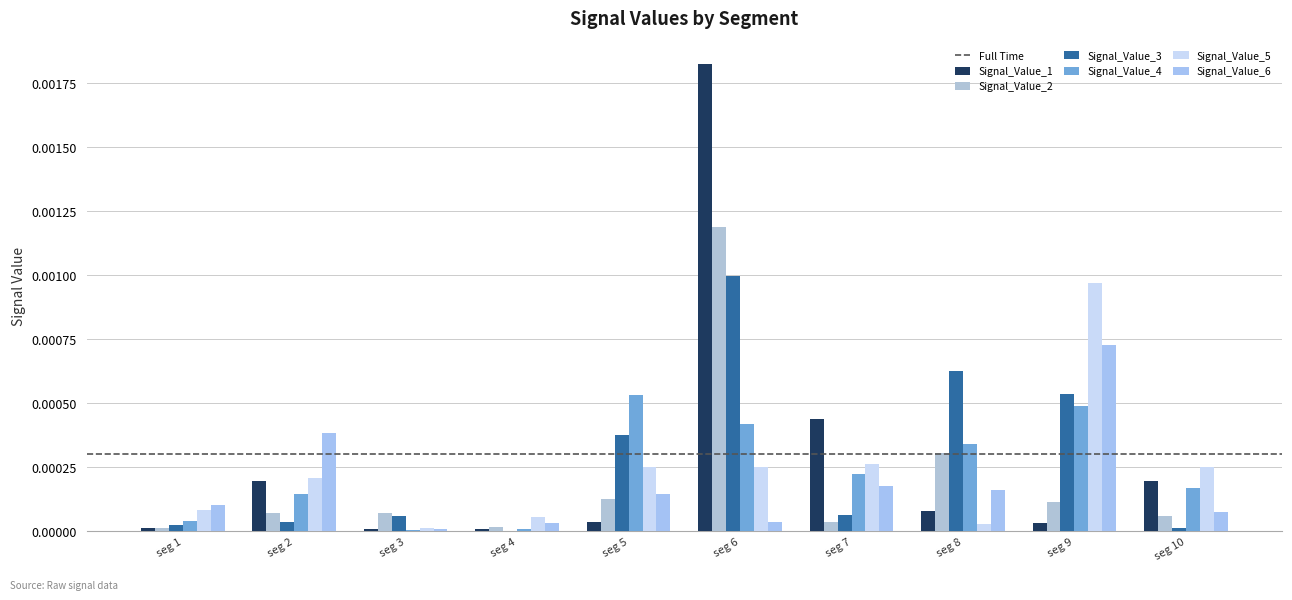

How many series are shown in this chart?

6